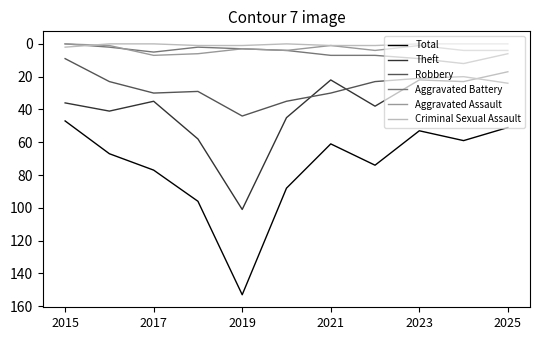

Does the chart have visible grid lines?

No